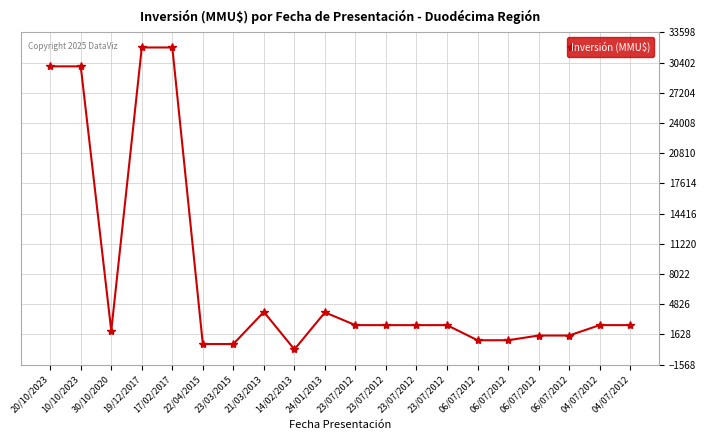

True or false: the data shows 53225 at 20/10/2023.

False